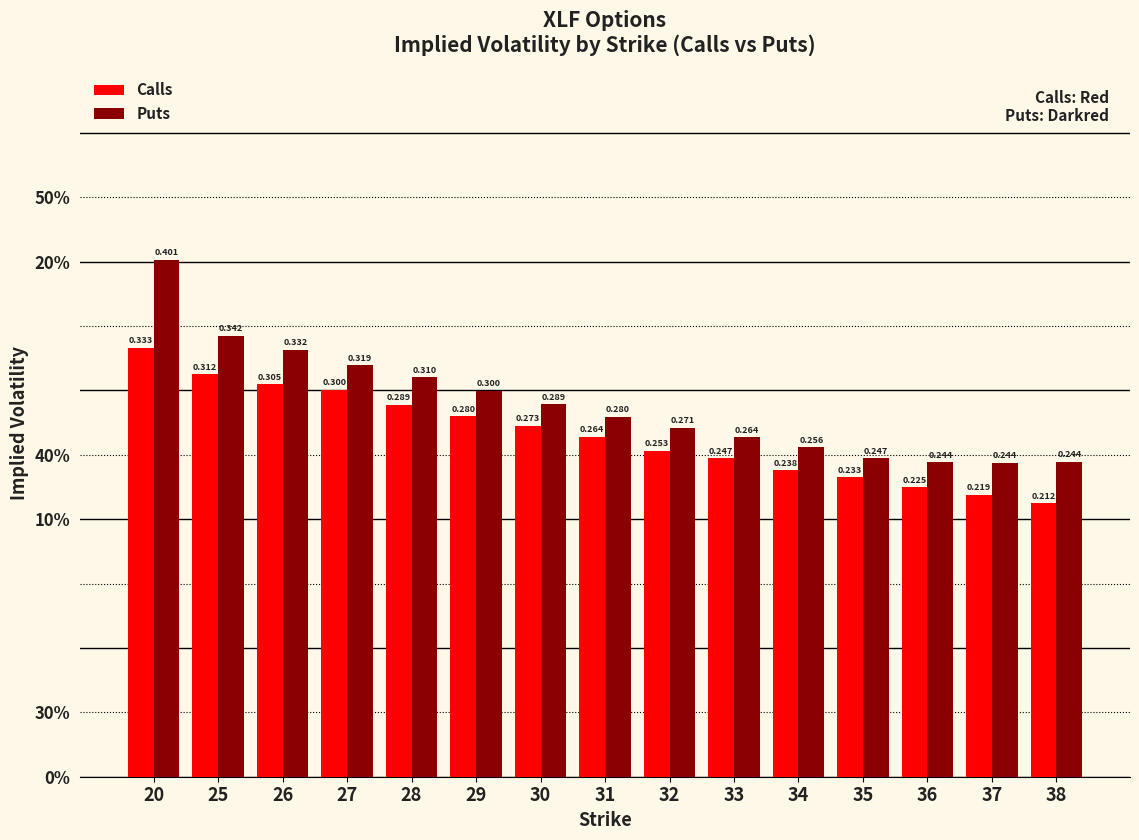

Is it true that Puts equals 0.3 at 32?

True